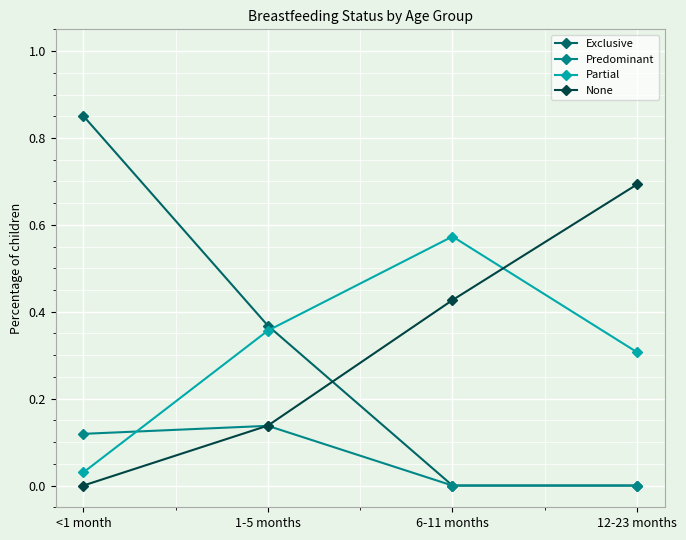

How many interior local peaks does the Partial series have?

1